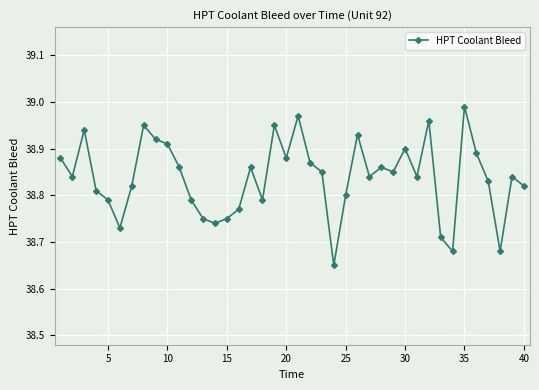

What is the difference between the second highest and second lowest values?

0.3